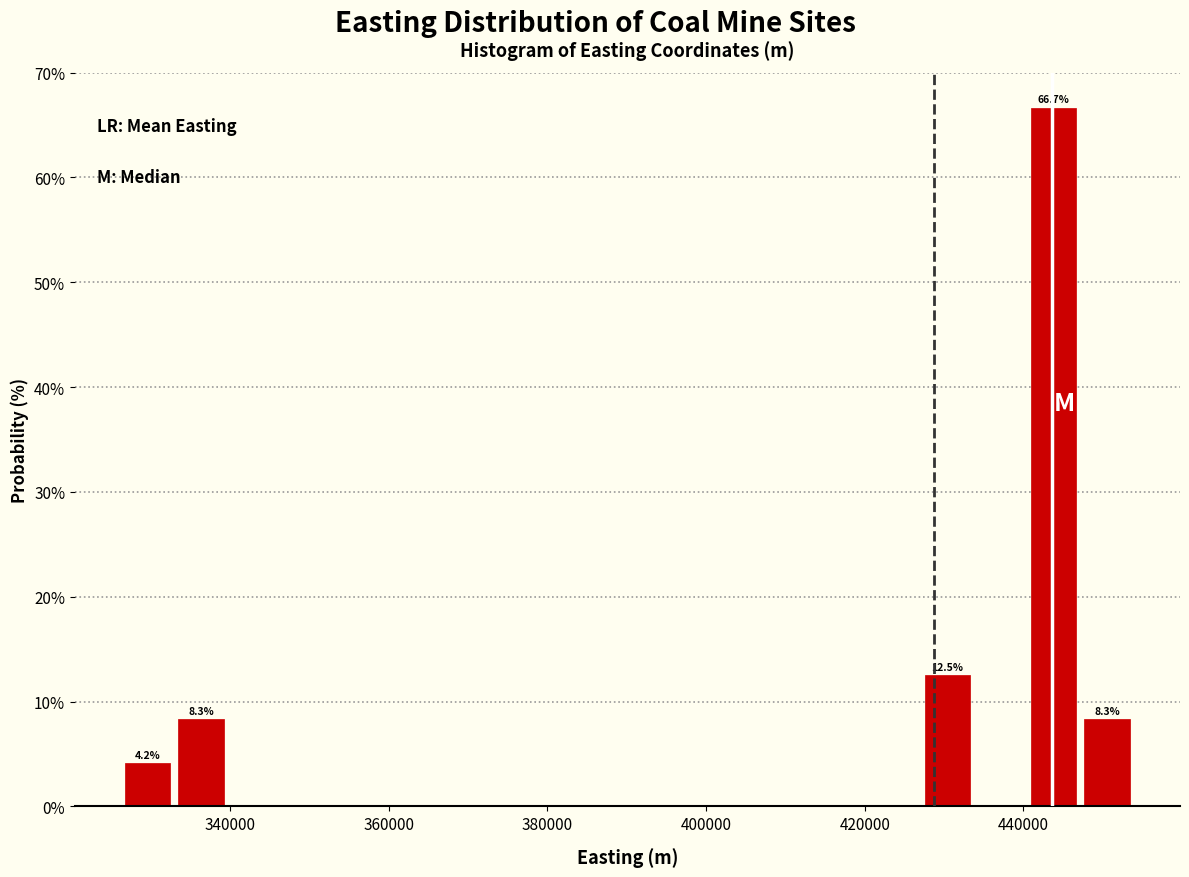

Around what value on the x-axis is the tallest bar? Give the approximate position of its centre, as read against the axis.

444000